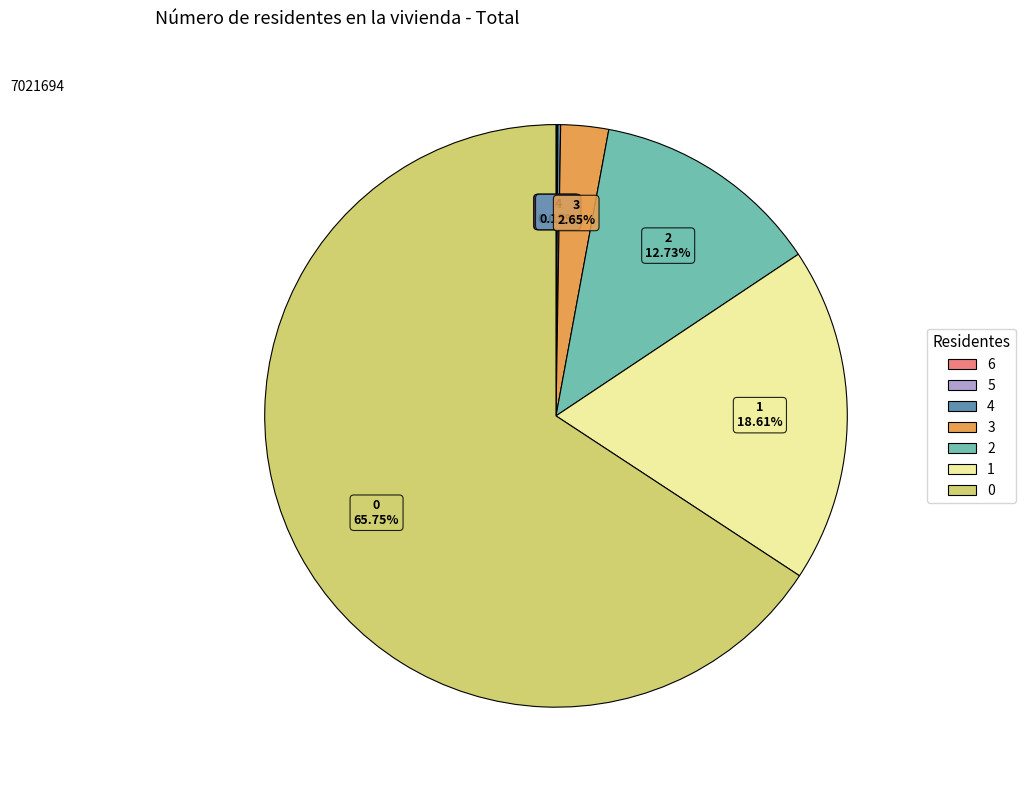

Do 1 and 0 together represent more than half of the pie?

Yes